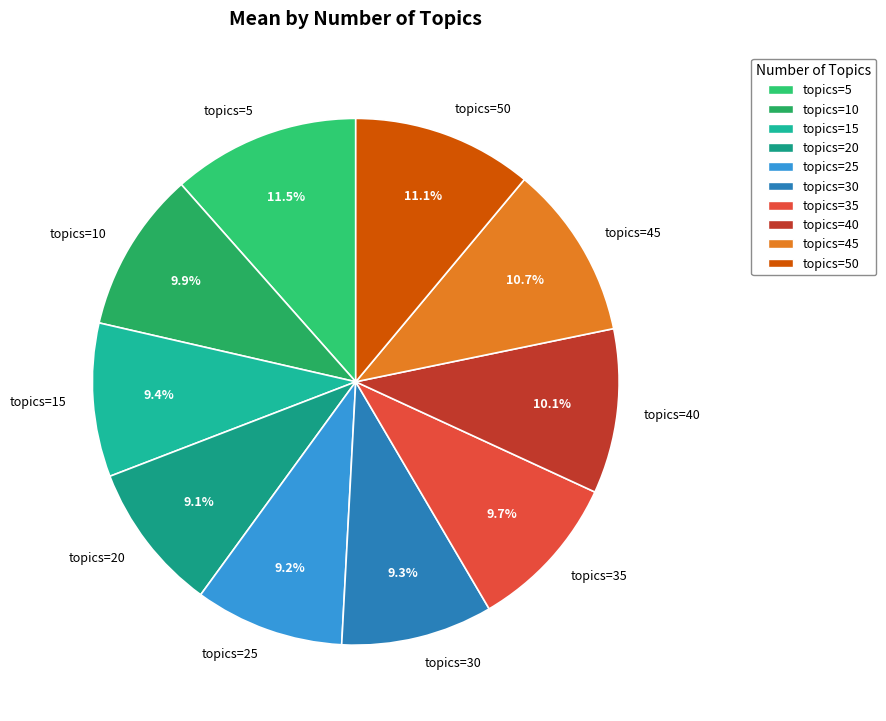

Combined, do topics=30 and topics=45 account for over 50%?

No